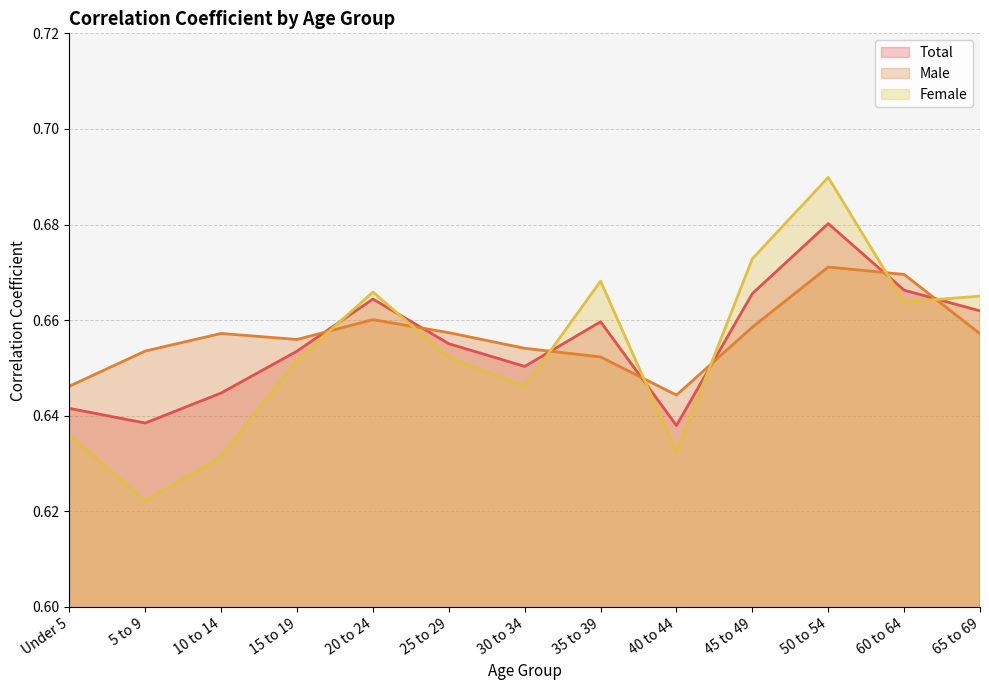

Is the value of Total at 10 to 14 greater than the value of Female at 25 to 29?

No